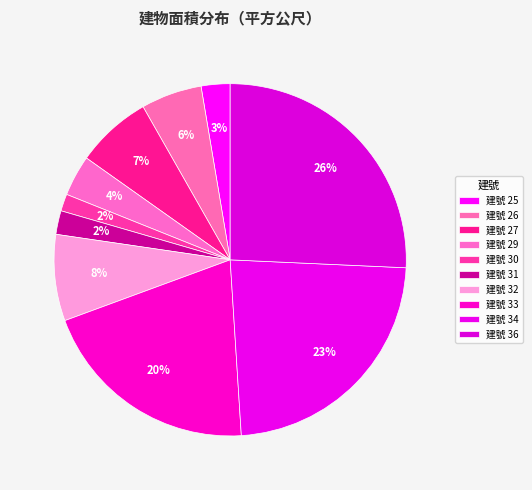

How many segments does this pie chart have?

10